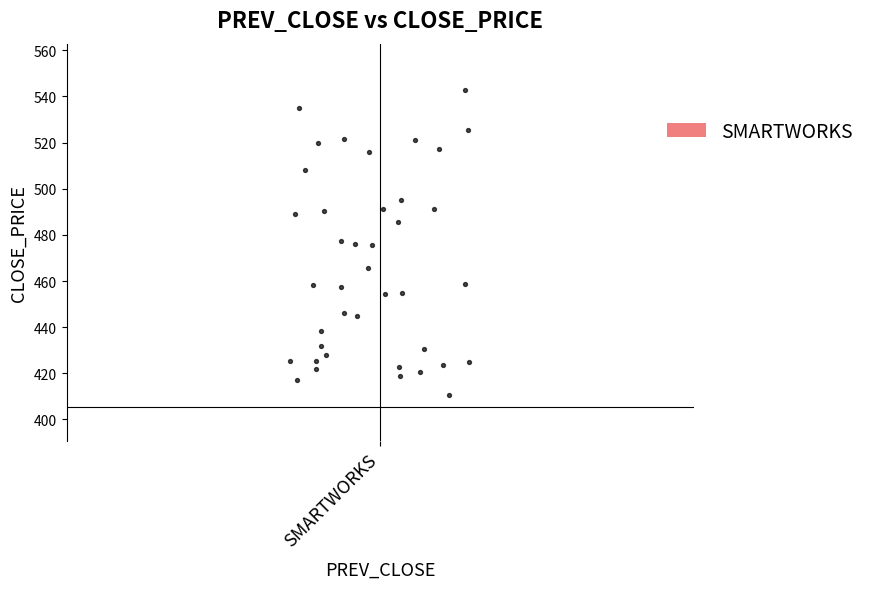

What is the range of X values (max minus min)?

0.6